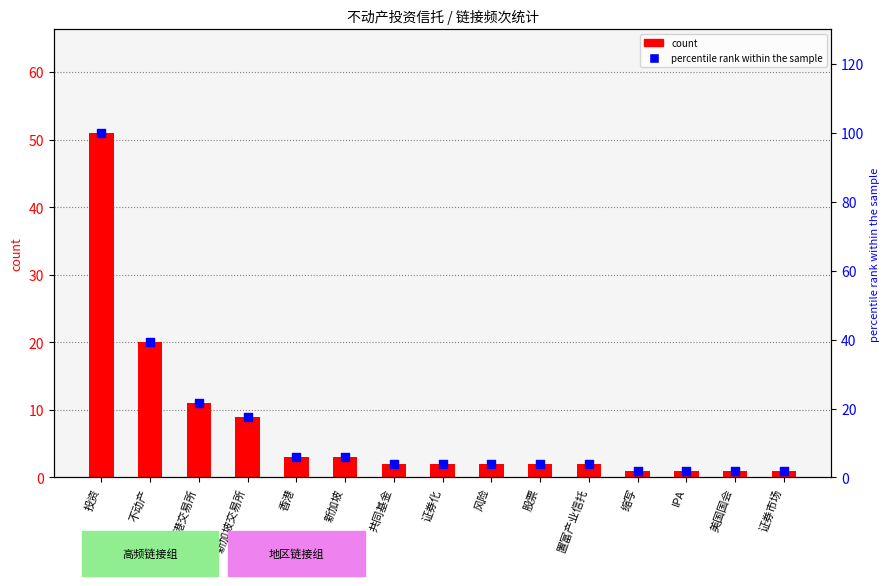

What are all the series names shown in the legend?

count, percentile rank within the sample